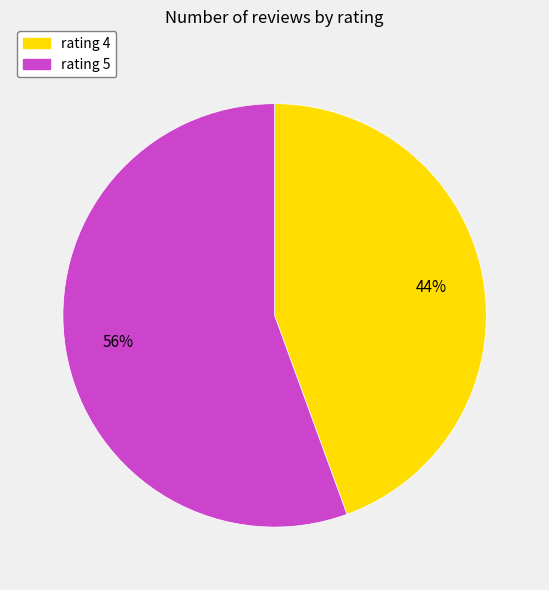

Combined, do rating 4 and rating 5 account for over 50%?

Yes